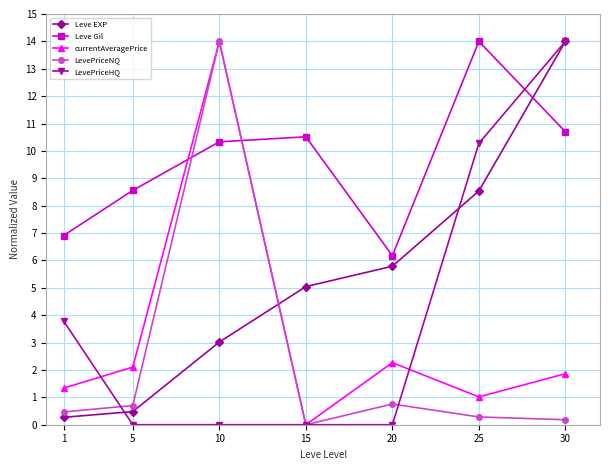

What are all the series names shown in the legend?

Leve EXP, Leve Gil, currentAveragePrice, LevePriceNQ, LevePriceHQ